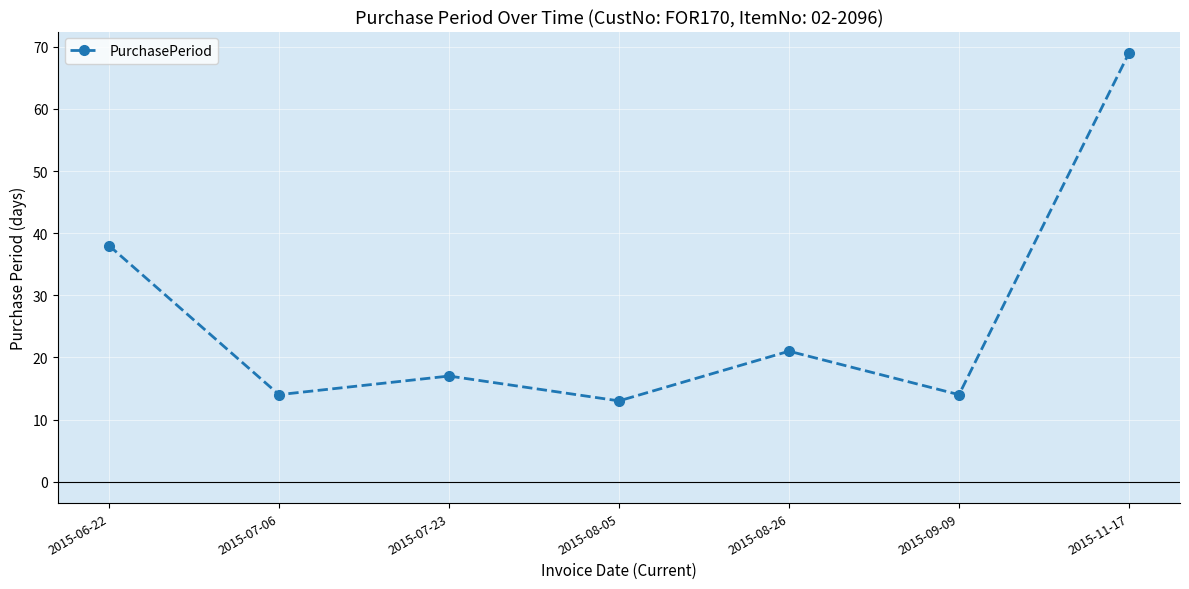

How many lines are shown in the chart?

1